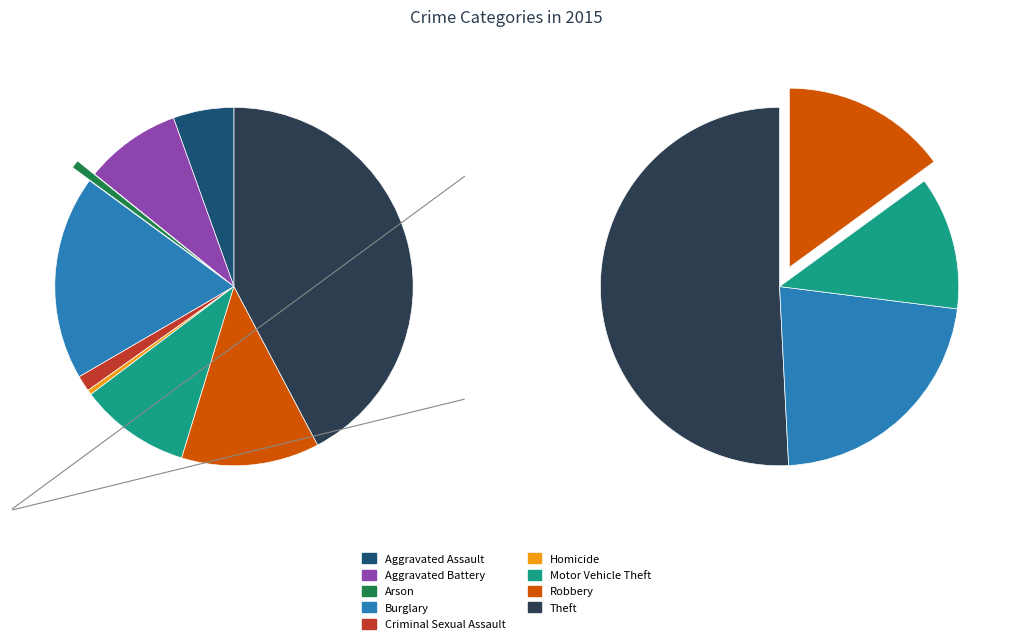

Rank the categories by value from lowest to highest.

Homicide, Arson, Criminal Sexual Assault, Aggravated Assault, Aggravated Battery, Motor Vehicle Theft, Robbery, Burglary, Theft